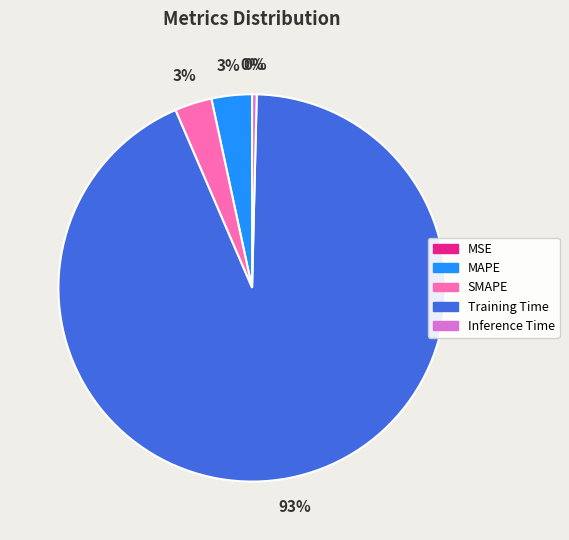

Which category has the biggest portion of the pie?

Training Time